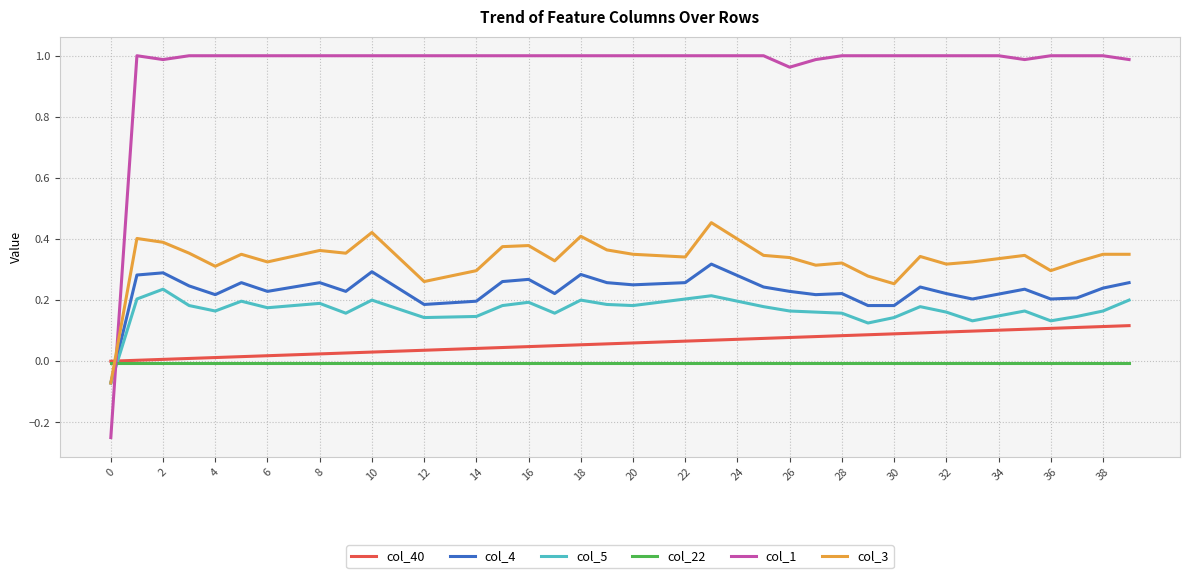

Is this an area chart (filled region under the line)?

No